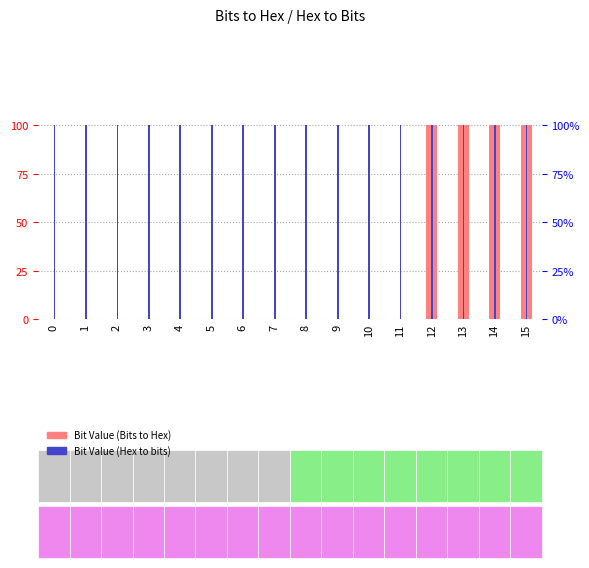

Reading left to right, transcribe all the data shown in this chart.

Bit Value (Bits to Hex): 0=0	1=0	2=0	3=0	4=0	5=0	6=0	7=0	8=0	9=0	10=0	11=0	12=1	13=1	14=1	15=1
Bit Value (Hex to bits): 0=1	1=1	2=1	3=1	4=1	5=1	6=1	7=1	8=1	9=1	10=1	11=1	12=1	13=1	14=1	15=1